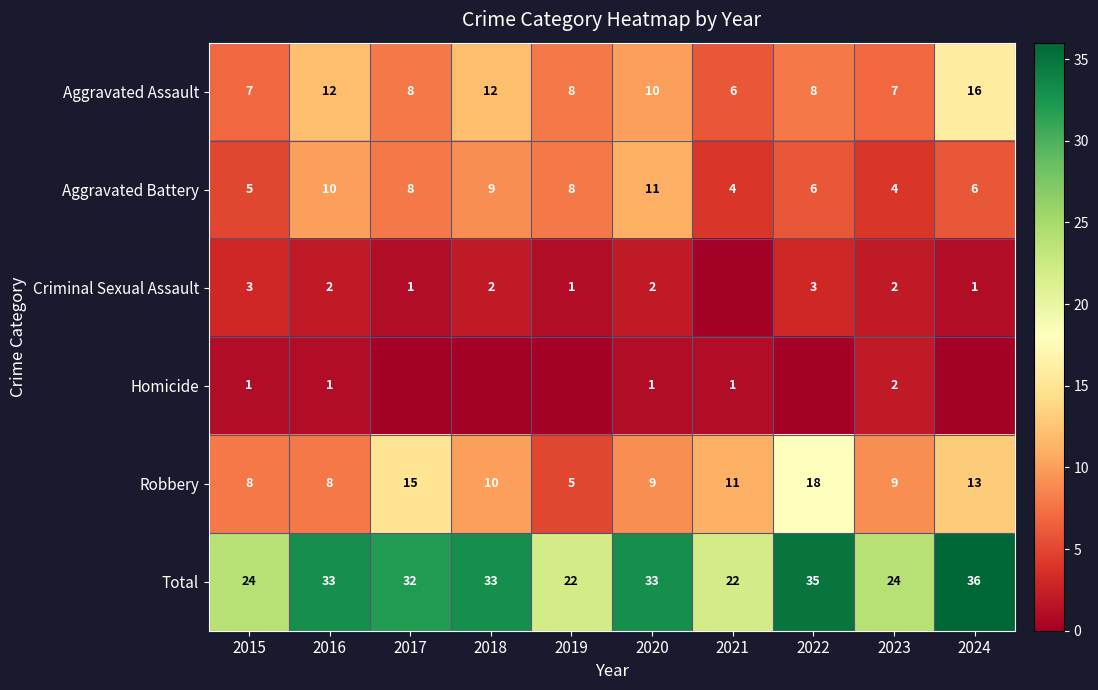

True or false: Criminal Sexual Assault has a value of 2 at 2023.

True